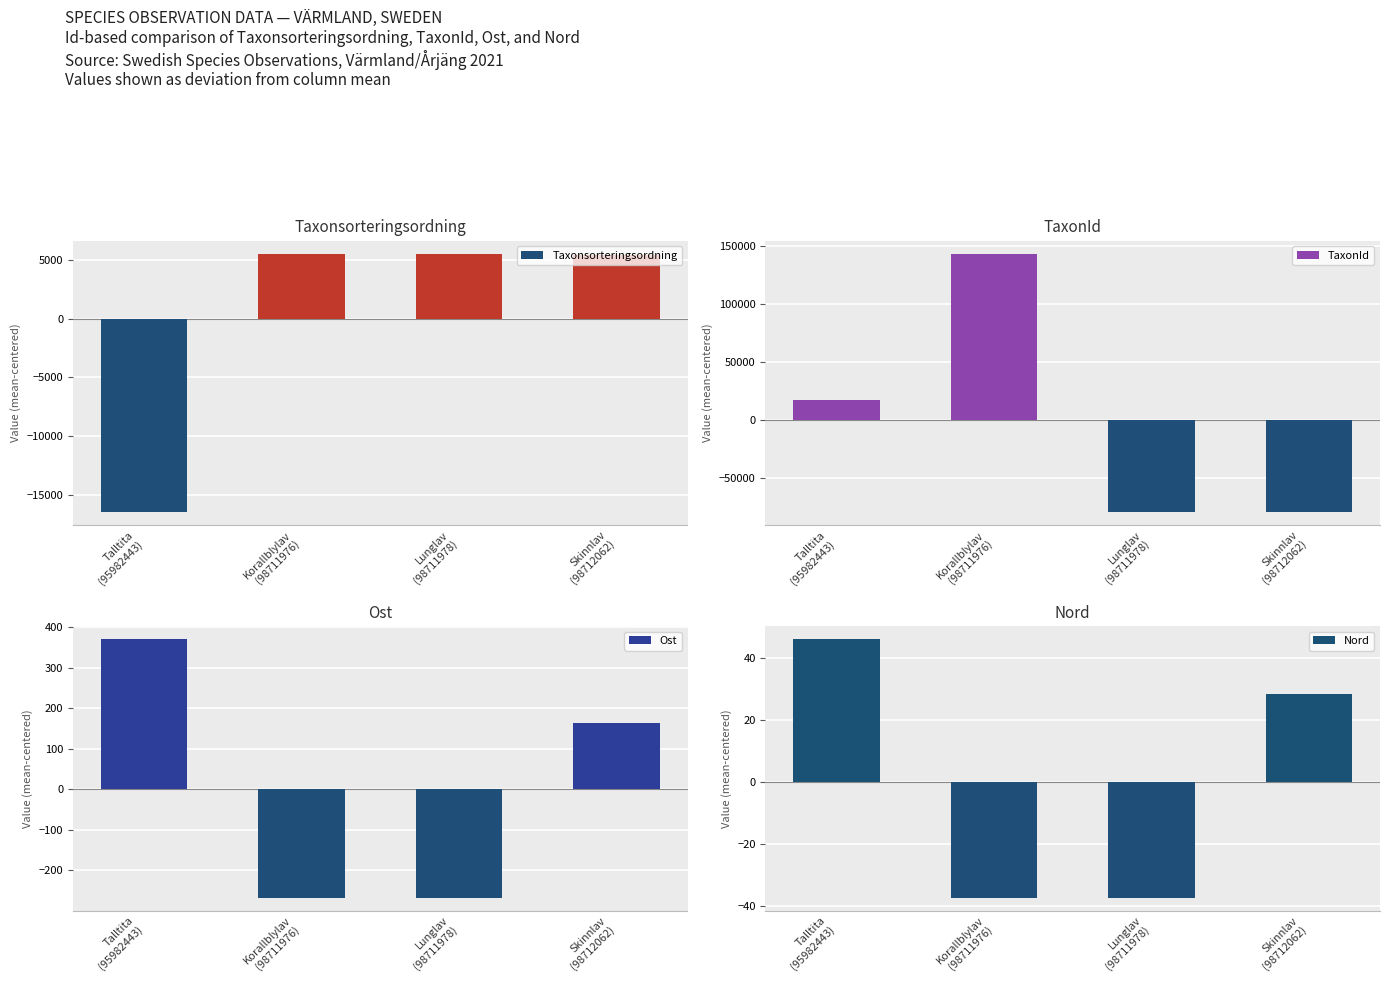

Between Lunglav
(98711978) and Skinnlav
(98712062), which is larger?

Lunglav
(98711978)